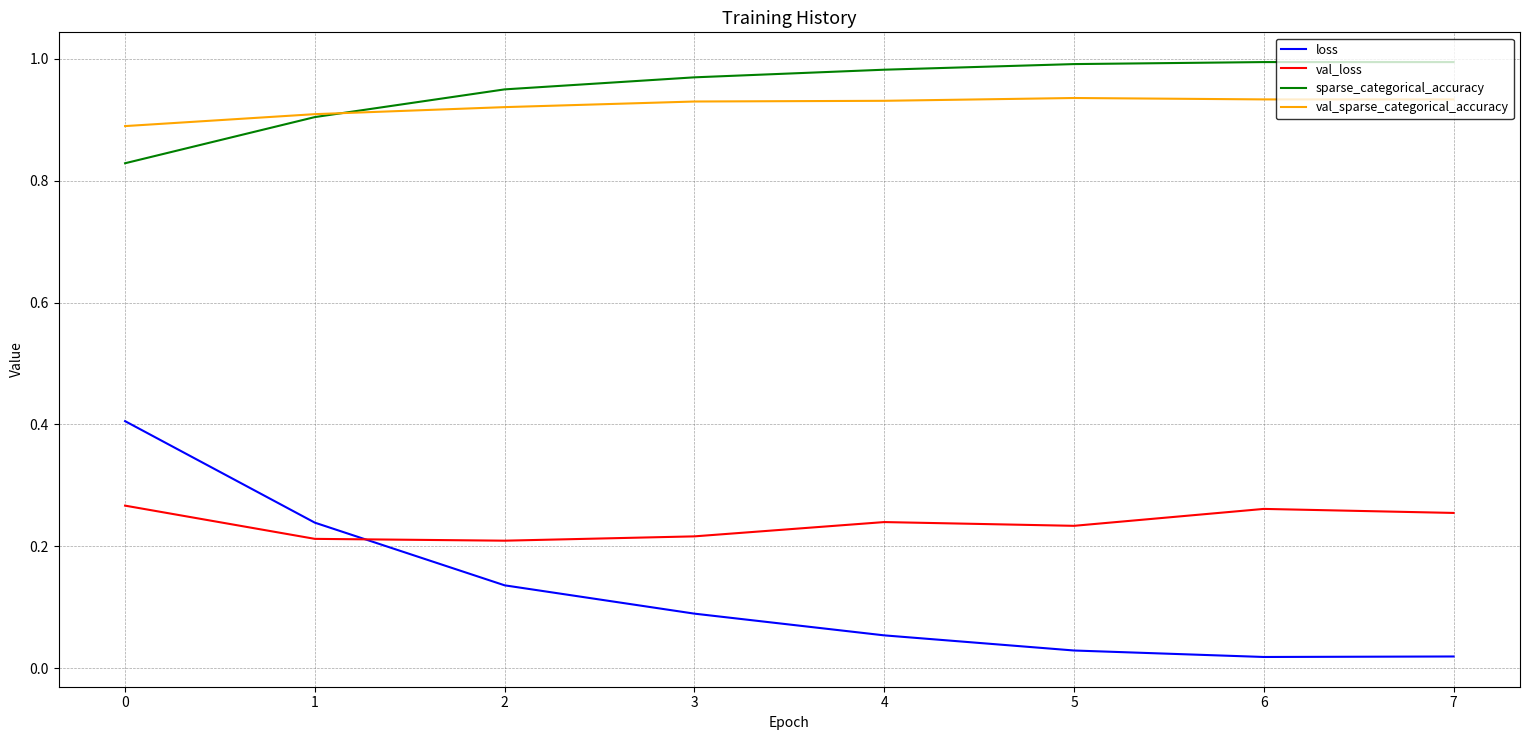

What is the spread (max minus min) of values at 1?

0.7